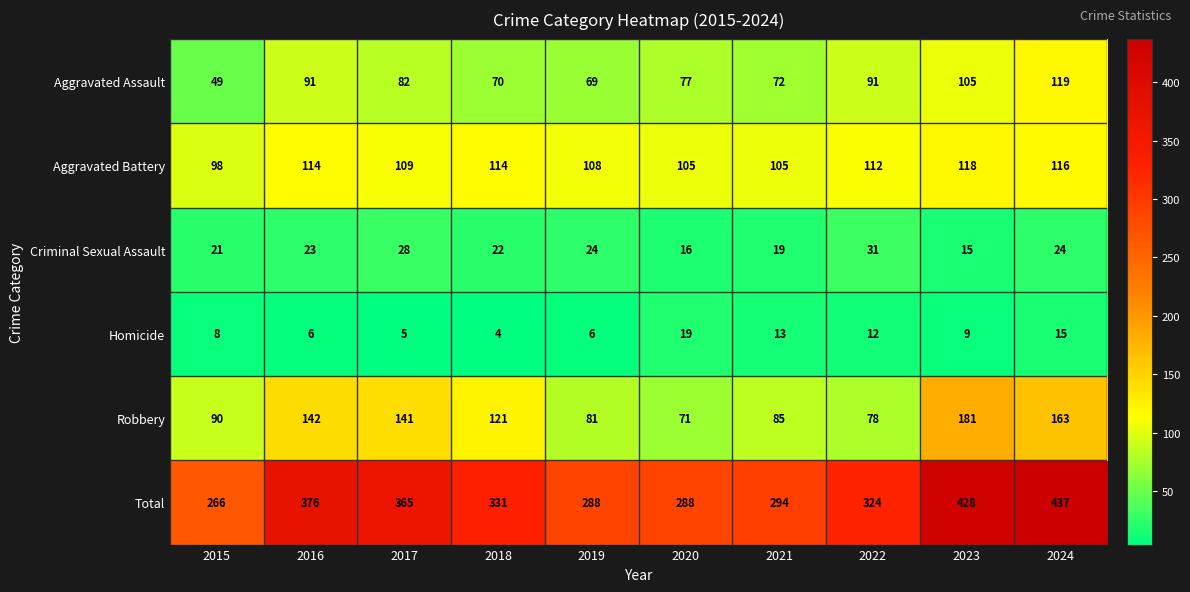

List the series in order of their peak value, lowest first.

Homicide, Criminal Sexual Assault, Aggravated Battery, Aggravated Assault, Robbery, Total